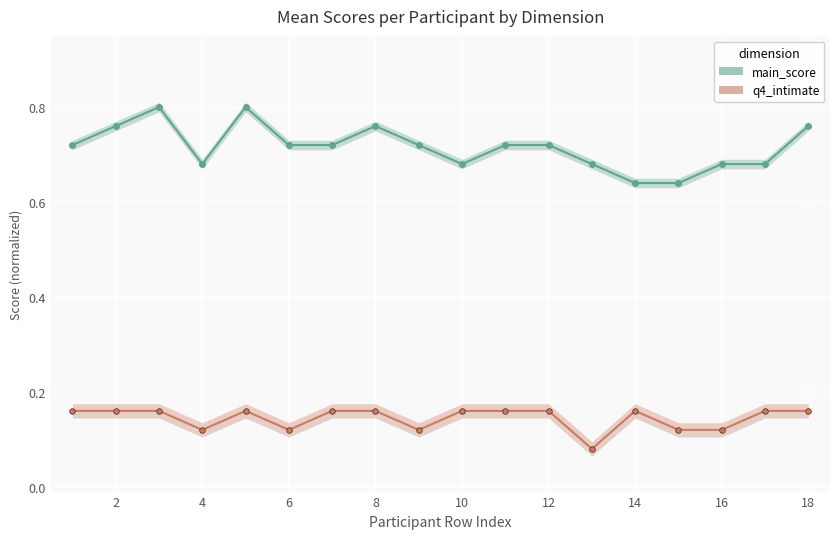

Reading left to right, transcribe all the data shown in this chart.

main_score: 0.7	0.8	0.8	0.7	0.8	0.7	0.7	0.8	0.7	0.7	0.7	0.7	0.7	0.6	0.6	0.7	0.7	0.8
q4_intimate: 0.2	0.2	0.2	0.1	0.2	0.1	0.2	0.2	0.1	0.2	0.2	0.2	0.1	0.2	0.1	0.1	0.2	0.2